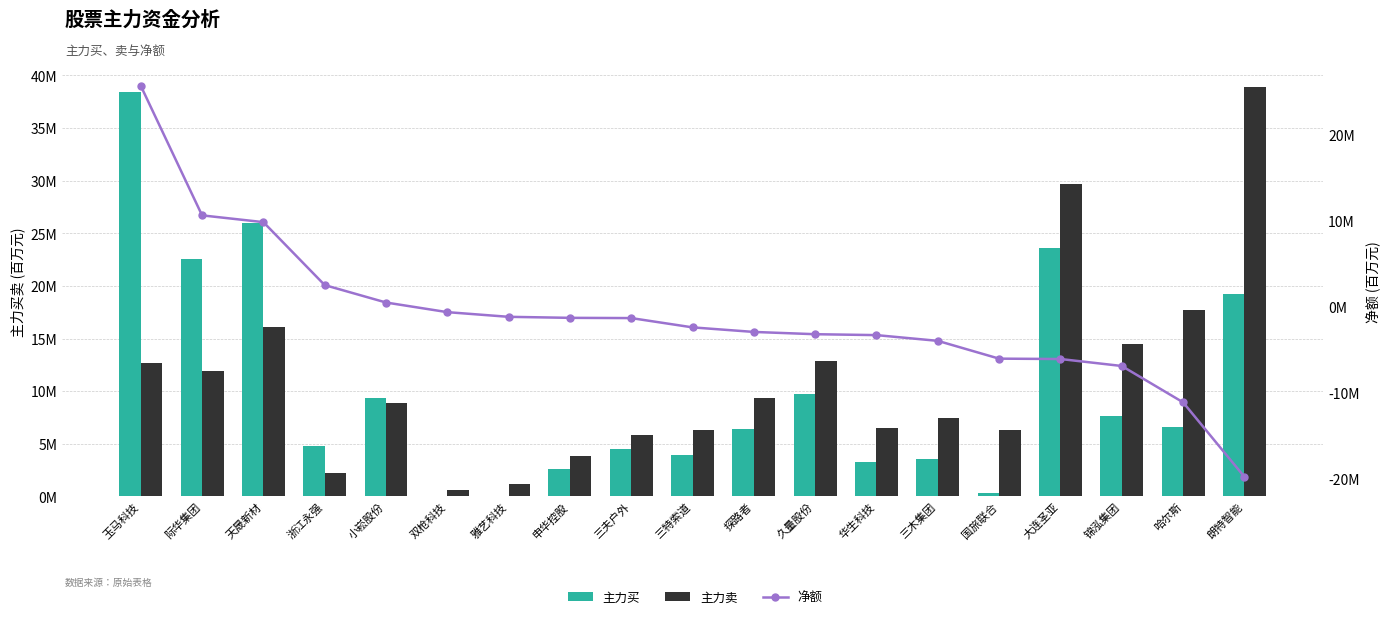

At how many categories does at least one series exceed 20?

5